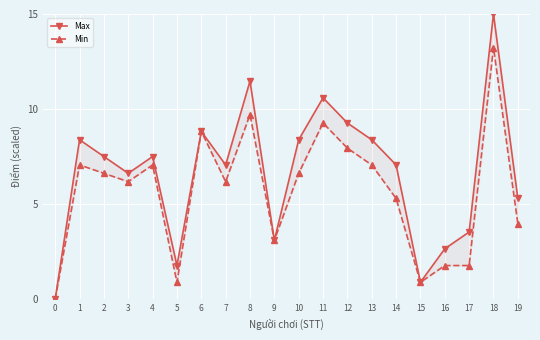

Rank the series at 4 from lowest to highest value.

Min, Max